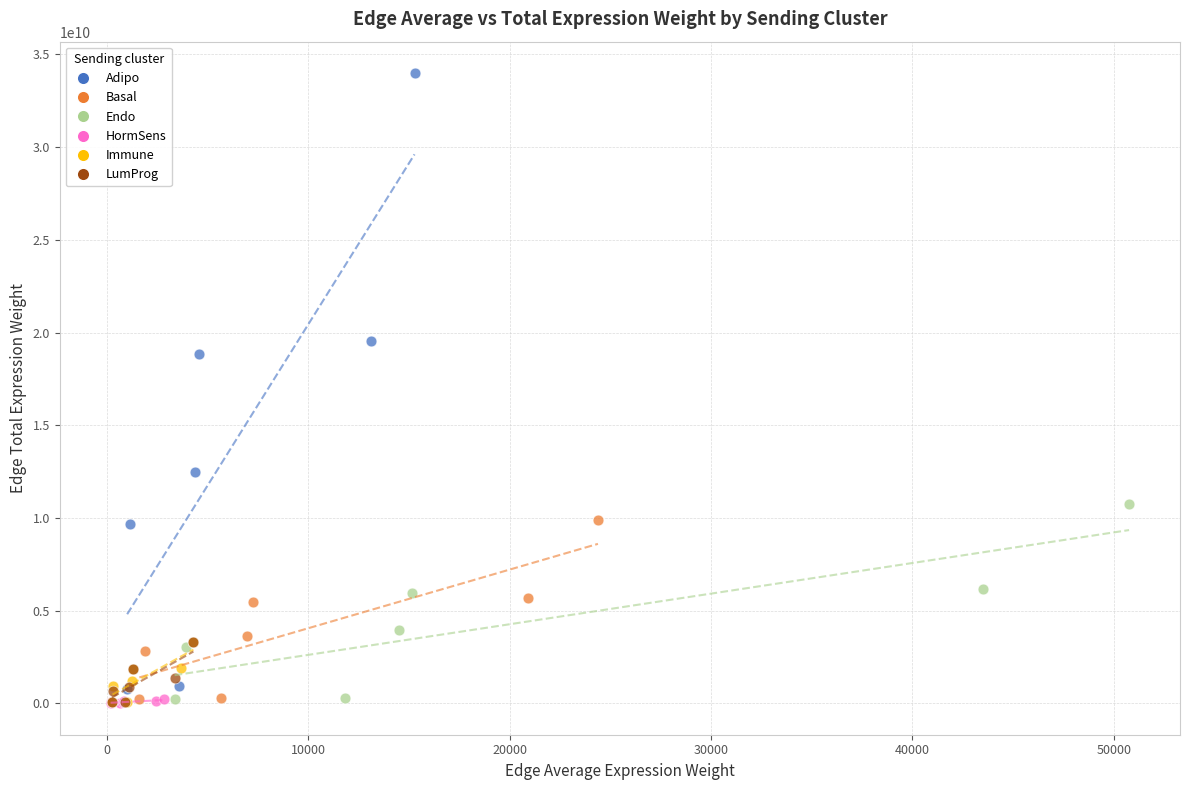

Which series reaches the maximum Y coordinate?

Adipo